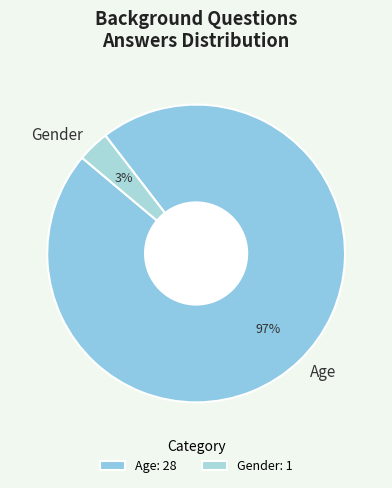

Does Age represent more than half of the total?

Yes